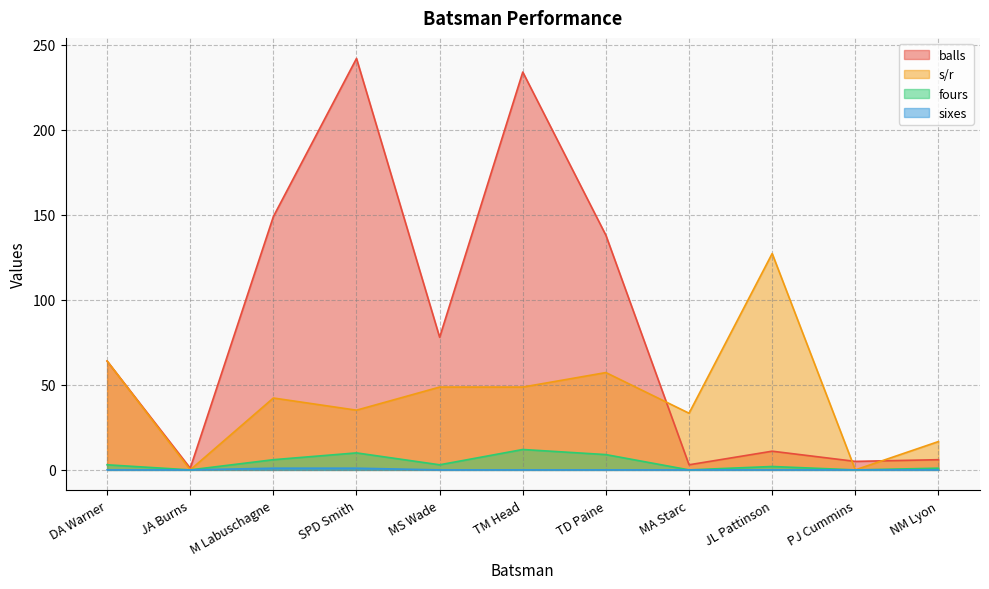

Does the chart have visible grid lines?

Yes